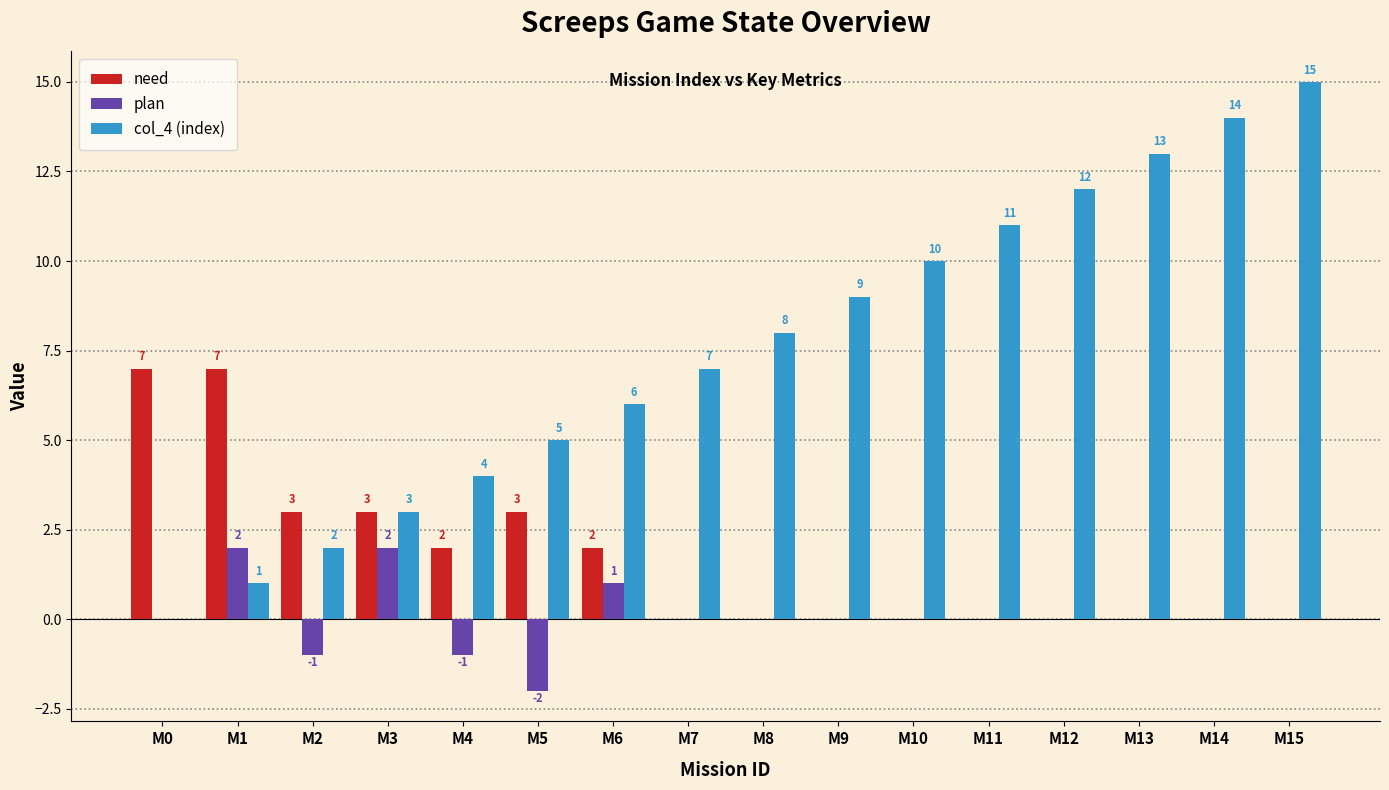

The need series shows 5 at M5. True or false?

False